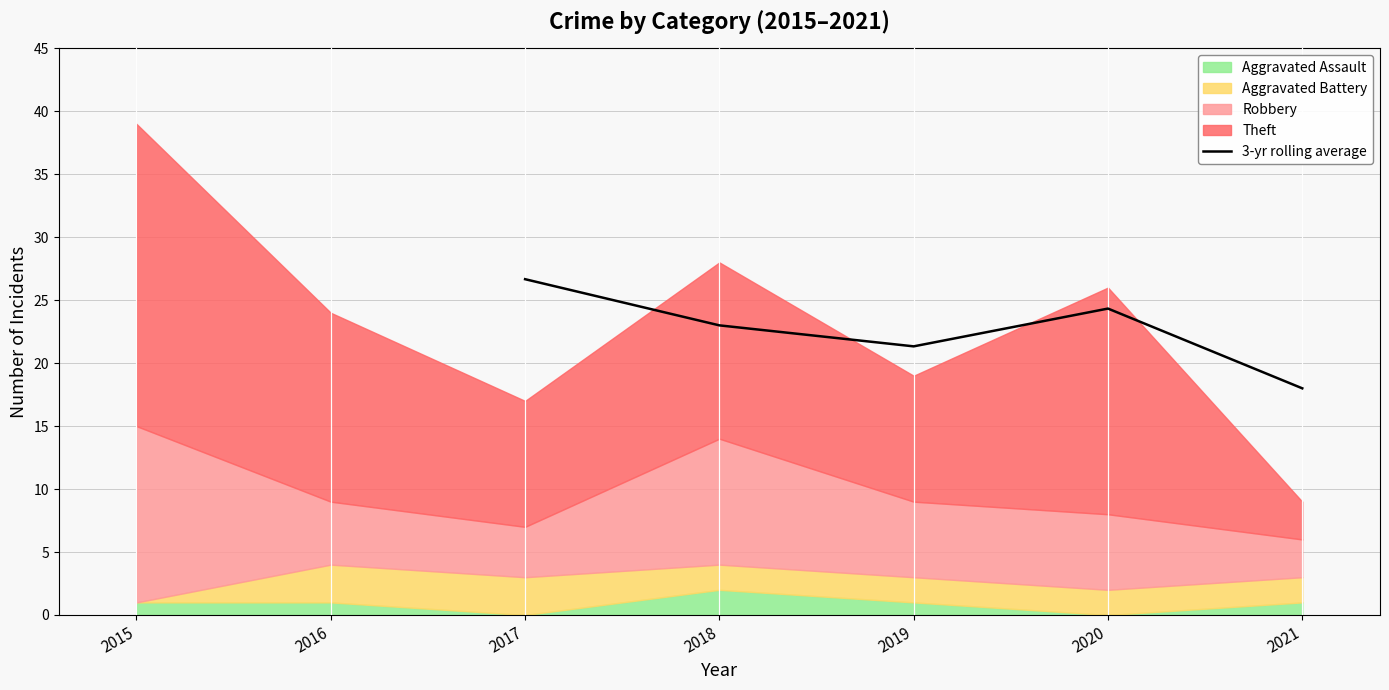

At which label does 3-yr rolling average reach its minimum?

2021